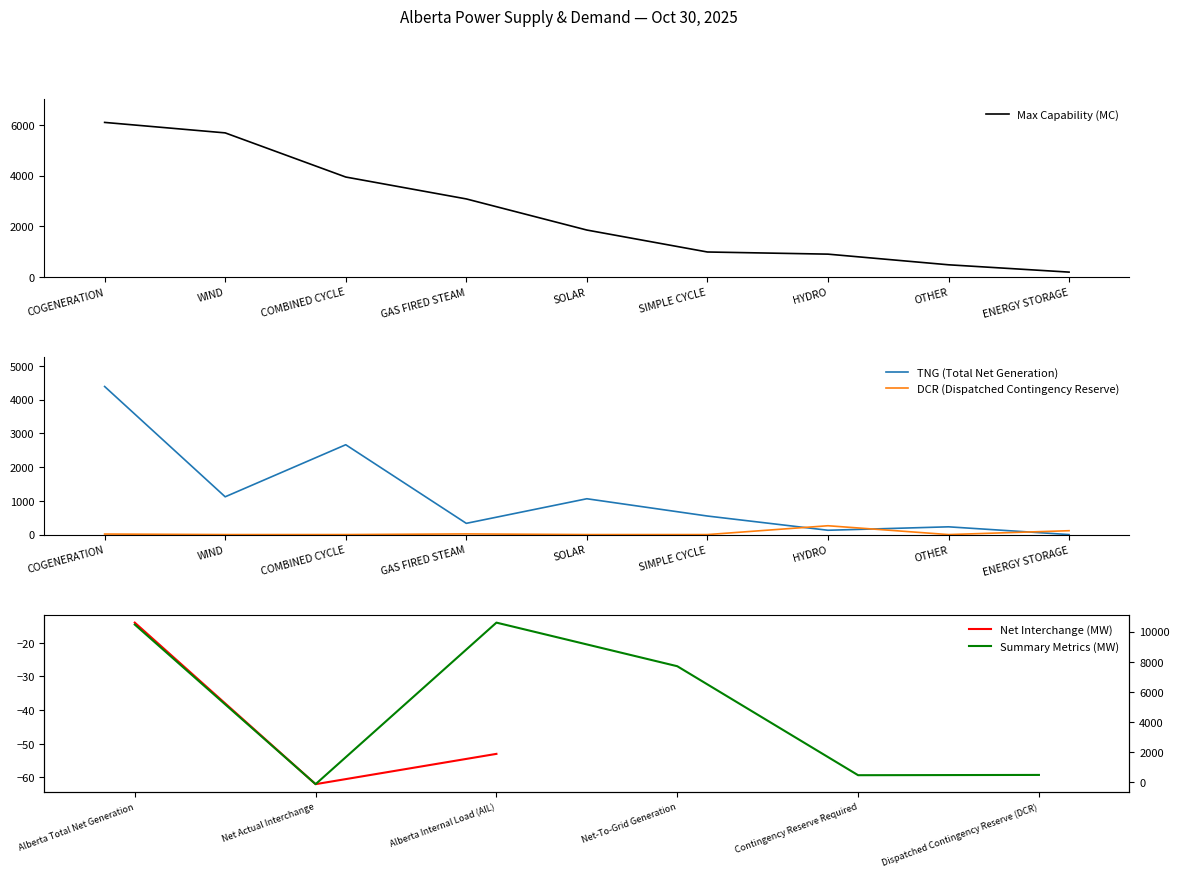

Is the value of TNG (Total Net Generation) at HYDRO greater than the value of DCR (Dispatched Contingency Reserve) at GAS FIRED STEAM?

Yes